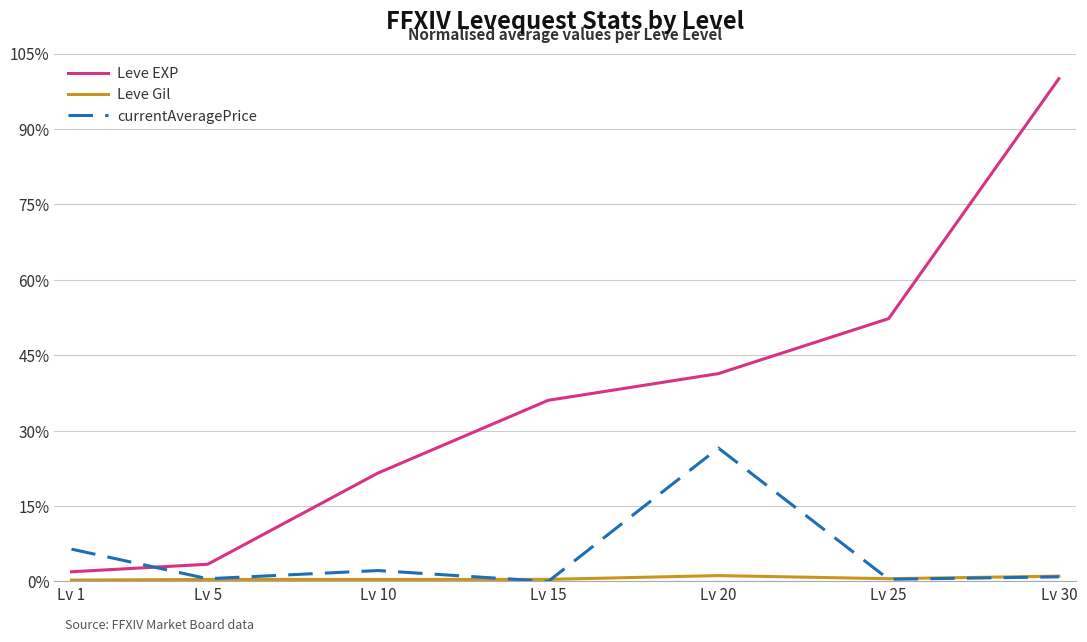

Does the chart have visible grid lines?

Yes